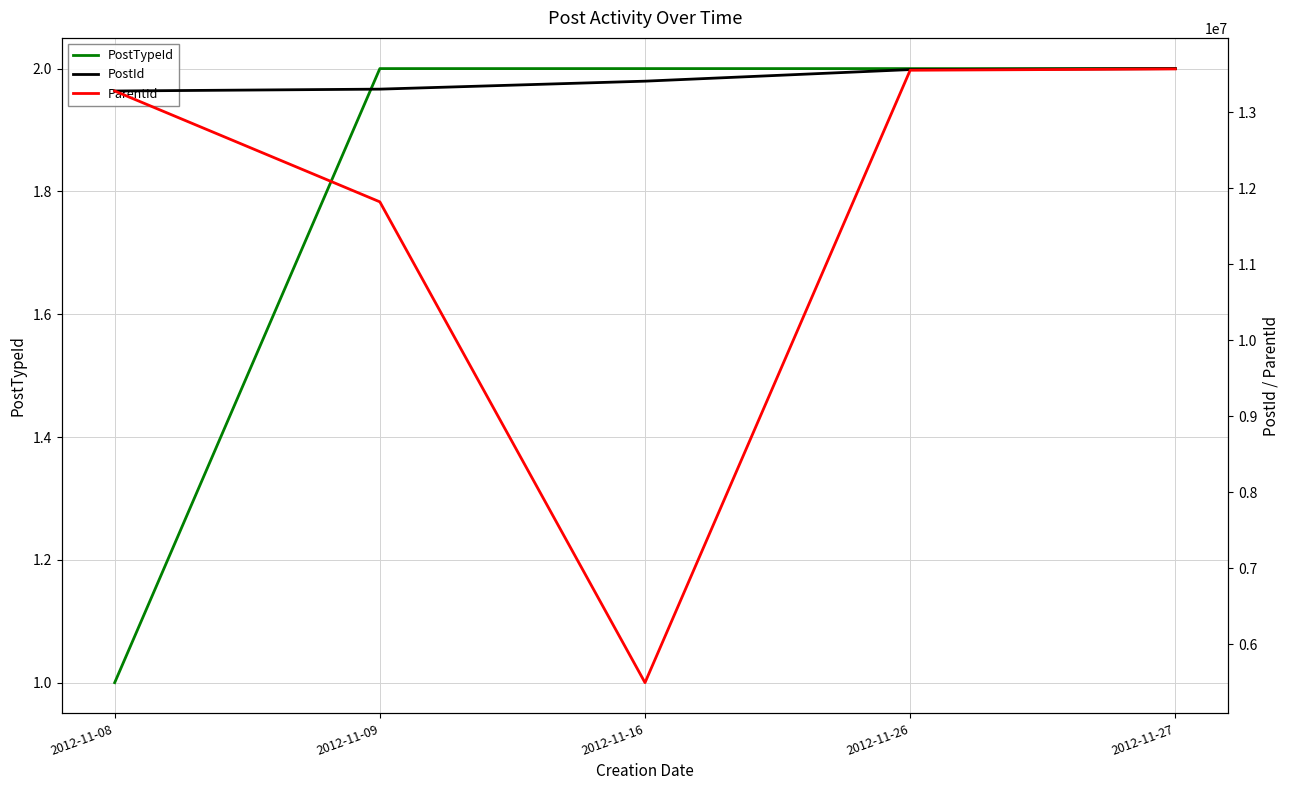

Reading right to left, transcribe all the data shown in this chart.

PostTypeId: 2	2	2	2	1
PostId: 13577541	13564596	13412119	13307174	13282727
ParentId: 13572832	13555845	5497935	11824327	13282727